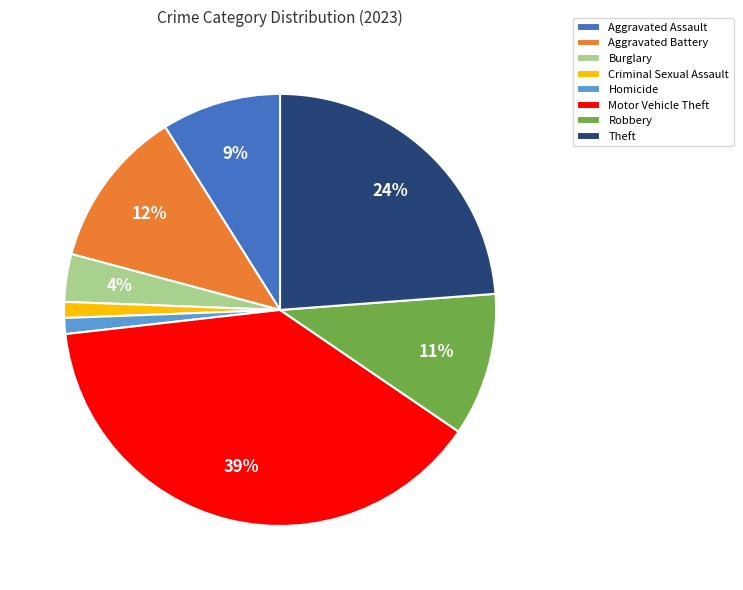

Count the number of slices in the pie.

8